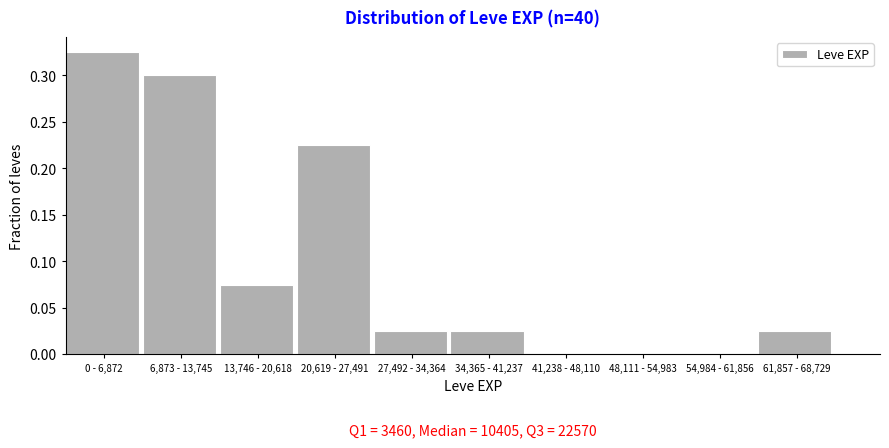

Between 41,238 - 48,110 and 6,873 - 13,745, which is larger?

6,873 - 13,745